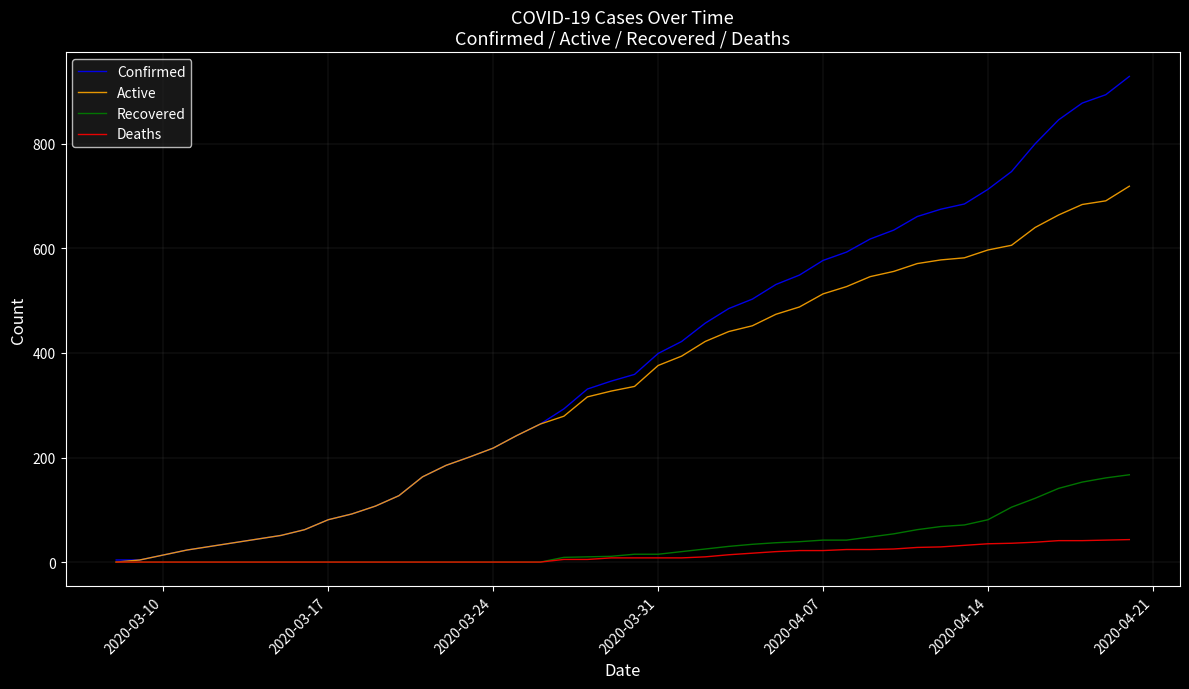

List the series in order of their peak value, lowest first.

Deaths, Recovered, Active, Confirmed